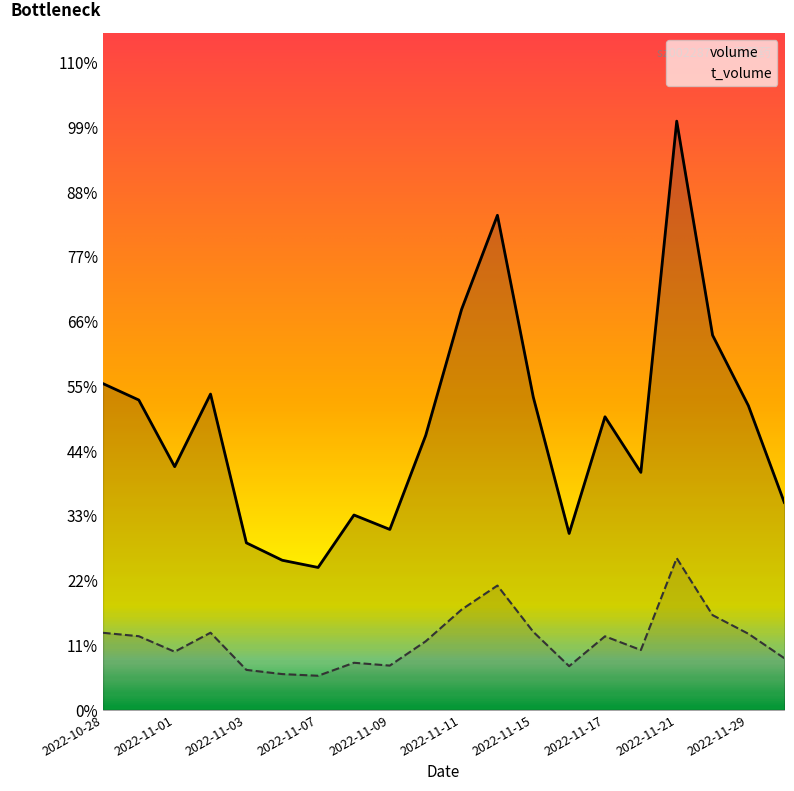

Reading right to left, transcribe all the data shown in this chart.

volume: 16352	23969	29529	46397	18722	23102	13907	24653	38978	31558	21630	14223	15361	11228	11796	13167	24892	19171	24422	25716
t_volume: 4079	6002	7471	11962	4721	5803	3449	6155	9802	7907	5409	3495	3718	2694	2826	3157	6086	4588	5811	6080